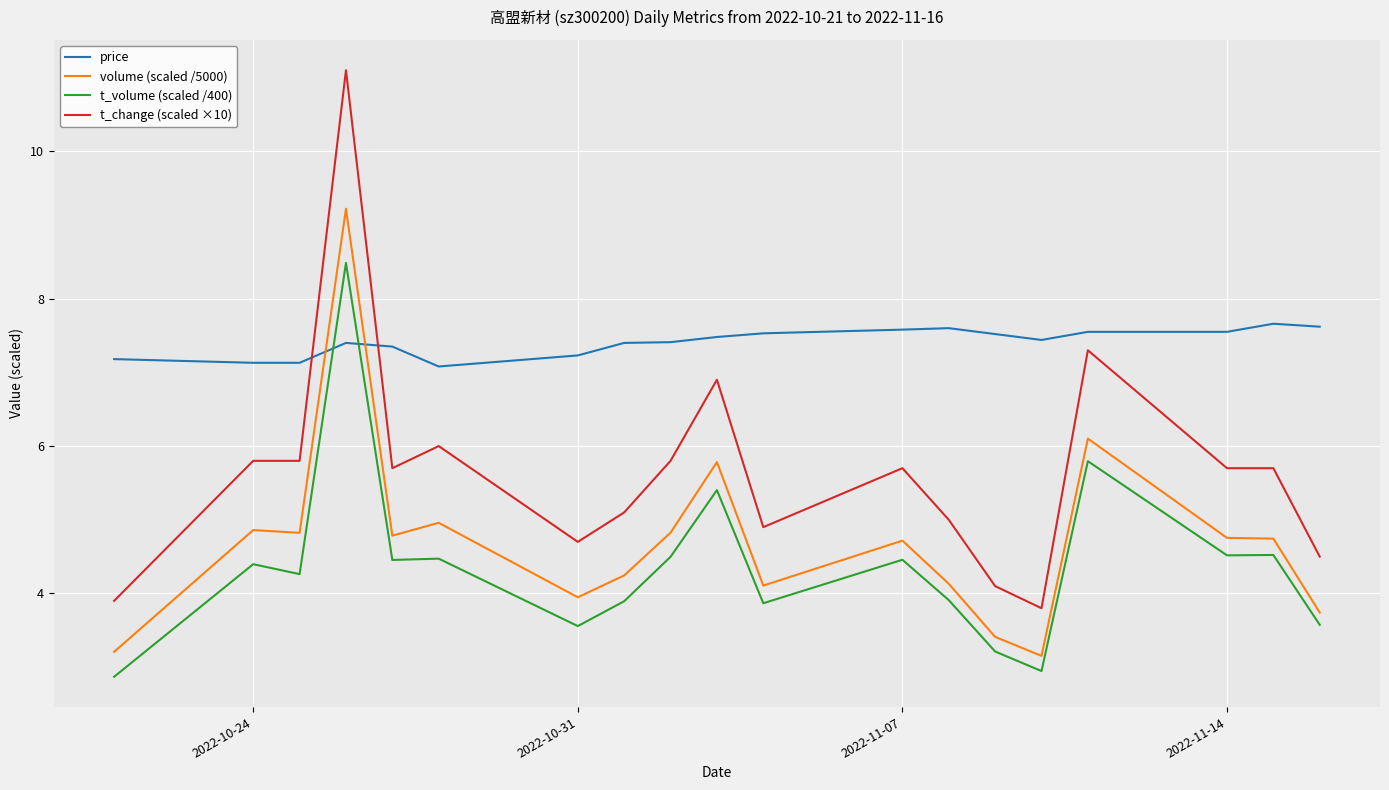

Which series has the widest spread of values?

t_change (scaled ×10)